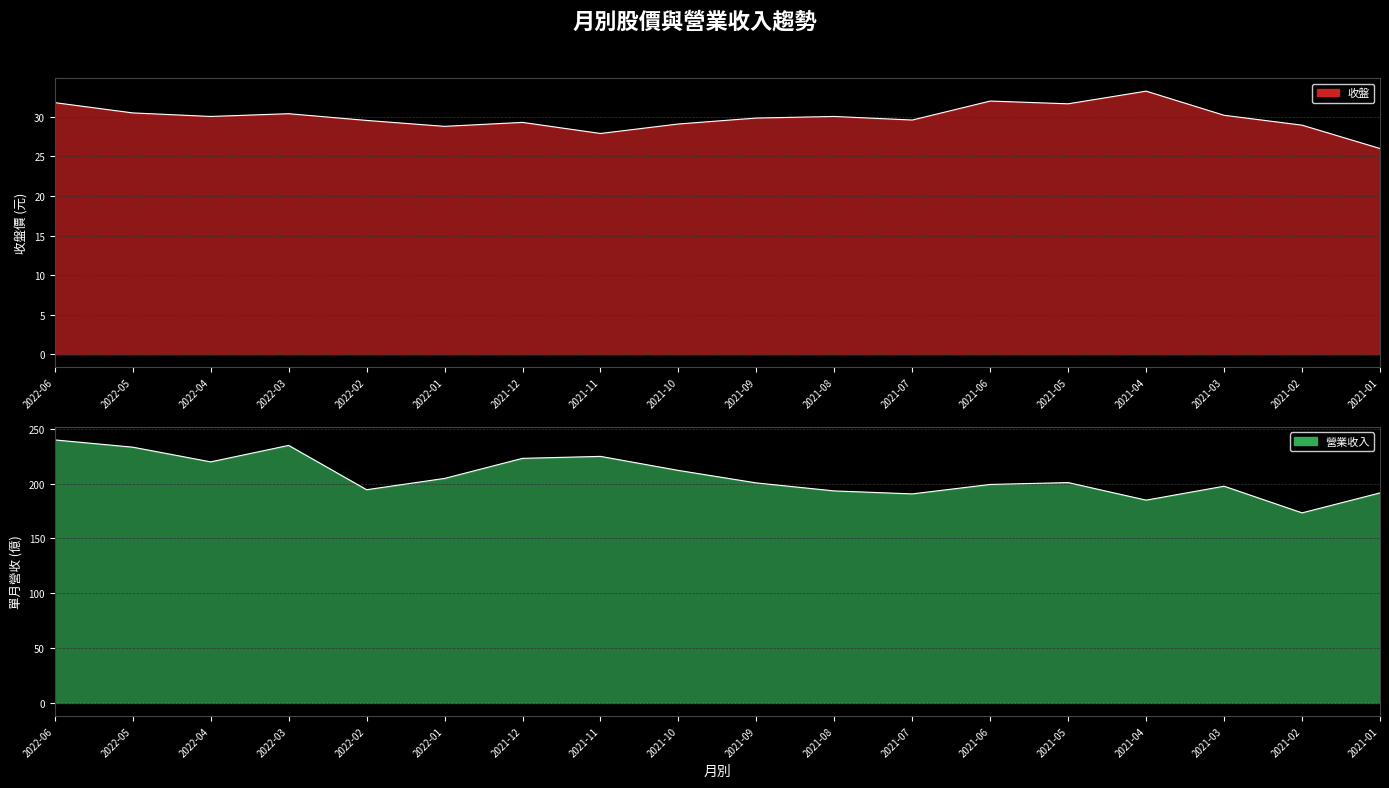

Does the chart have visible grid lines?

Yes